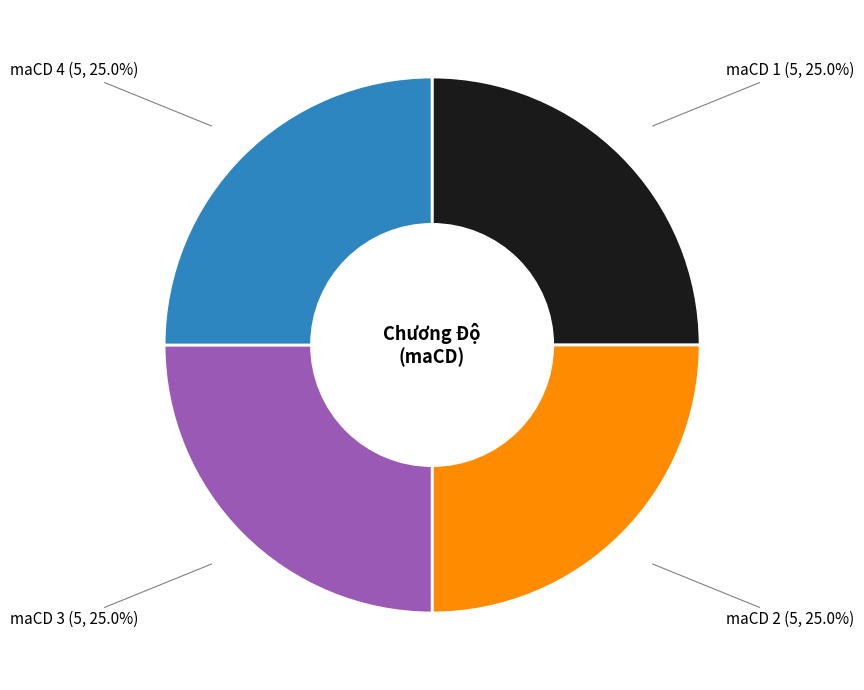

Is there a majority slice in this chart?

No